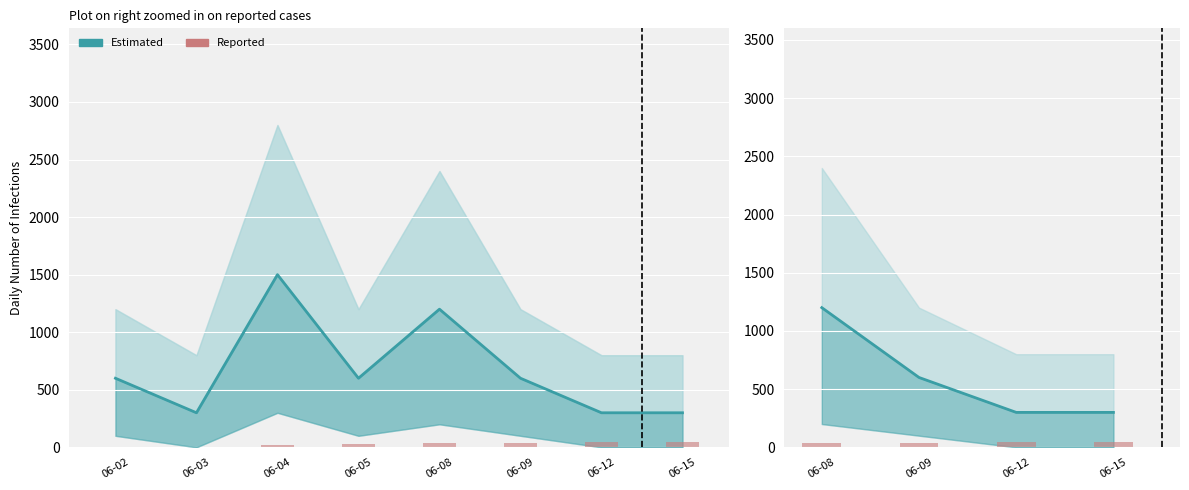

What is the minimum value for Estimated?

300